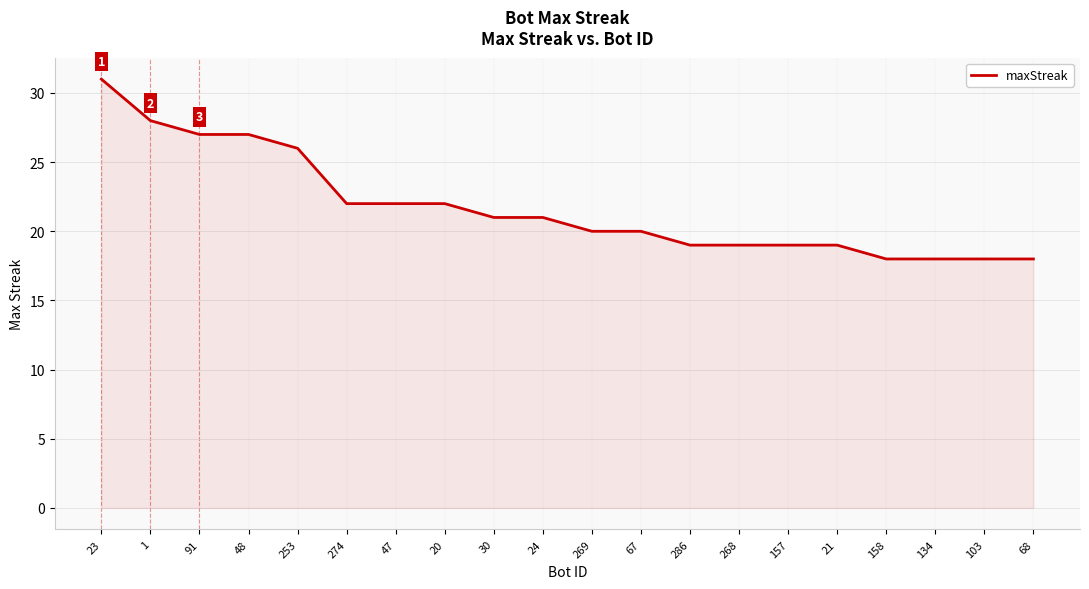

How many lines are shown in the chart?

1